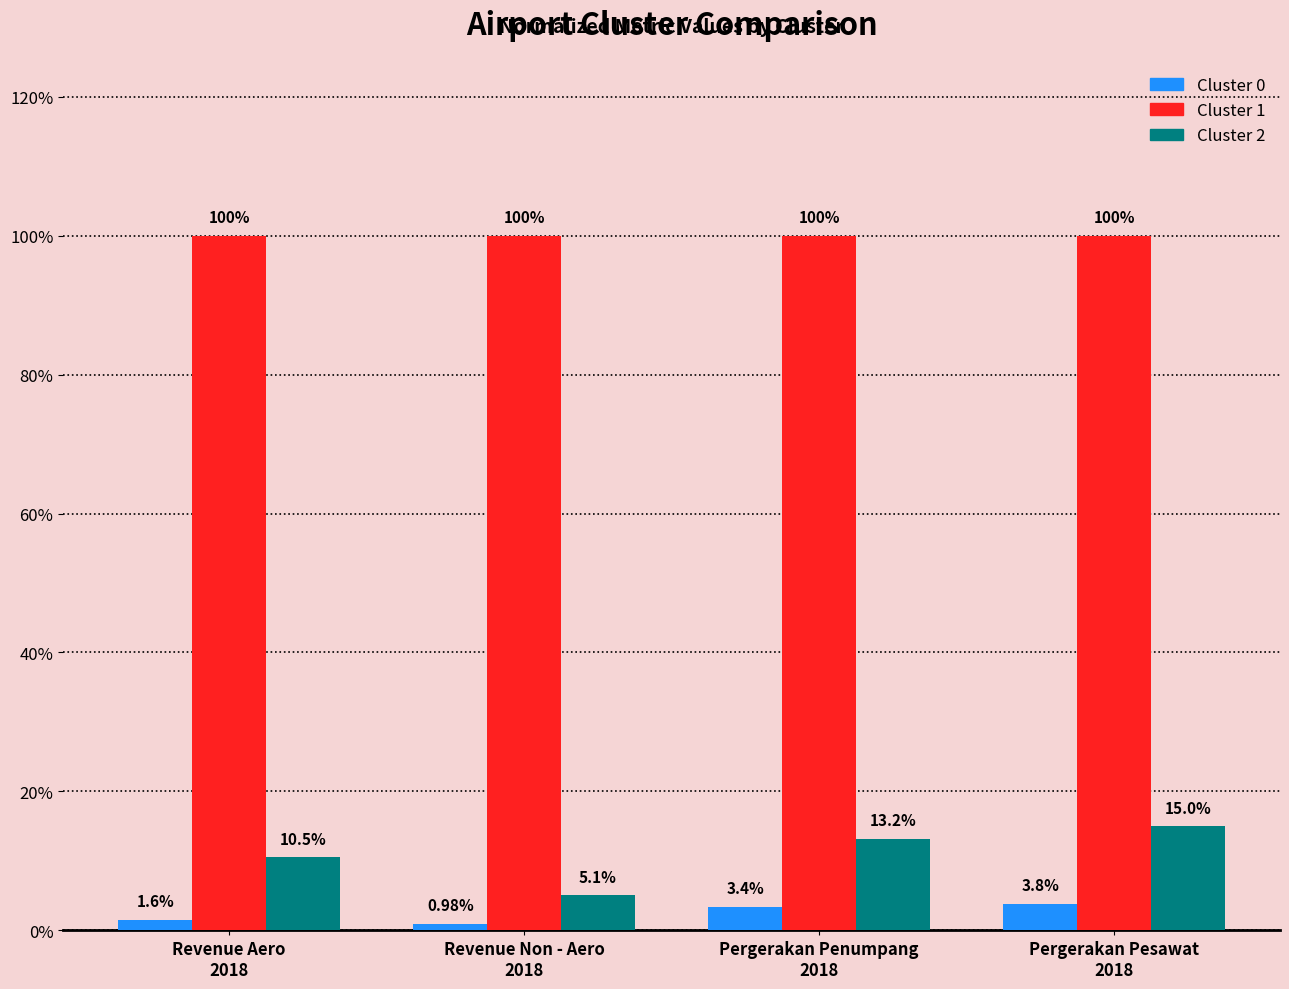

Does the chart contain any negative values?

No